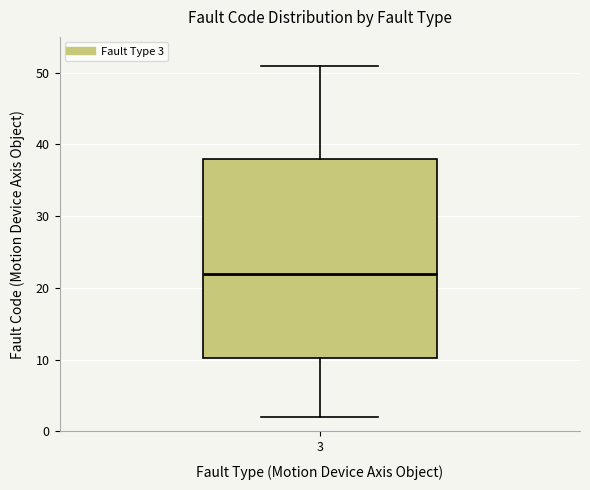

Read this box plot against the y-axis: the position of the median line, the range covered by the box, and the ends of both whiskers. The values are not printed on the chart, so give them approximately, as read against the axis.

median 22, box 10 to 38, whiskers 2 to 51